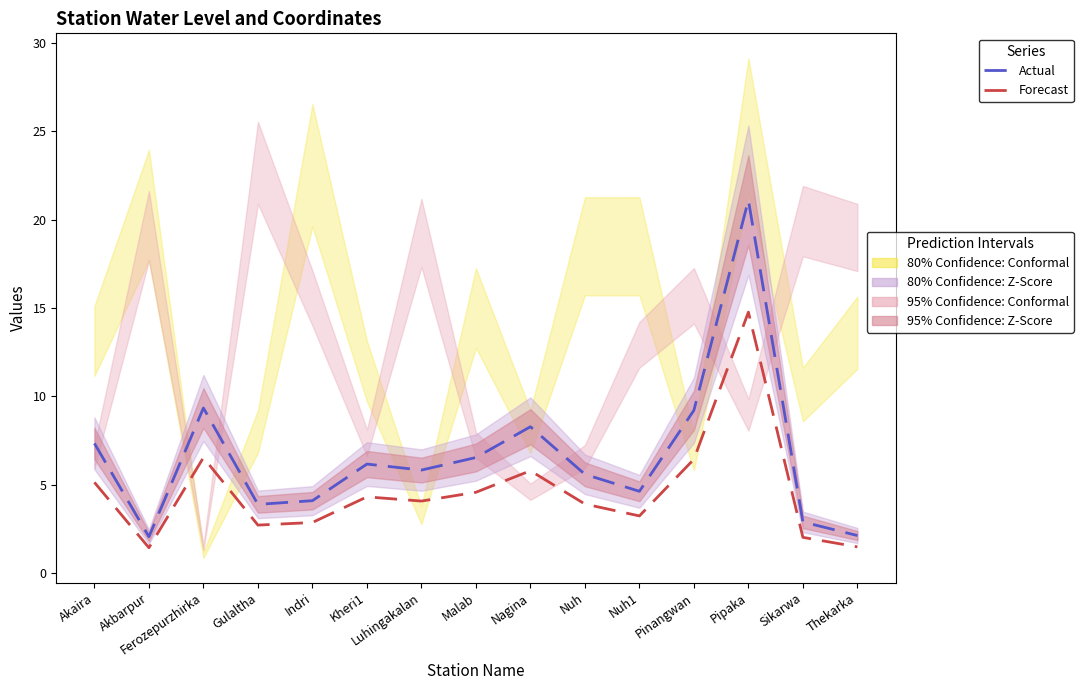

What is the sum of the Actual values at Sikarwa and Akbarpur?

5.0